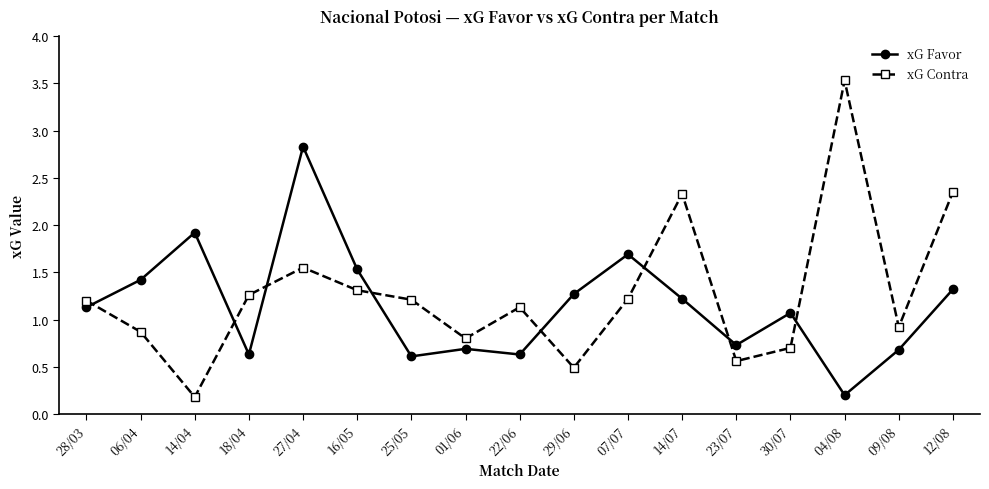

What position from the left is 16/05?

6